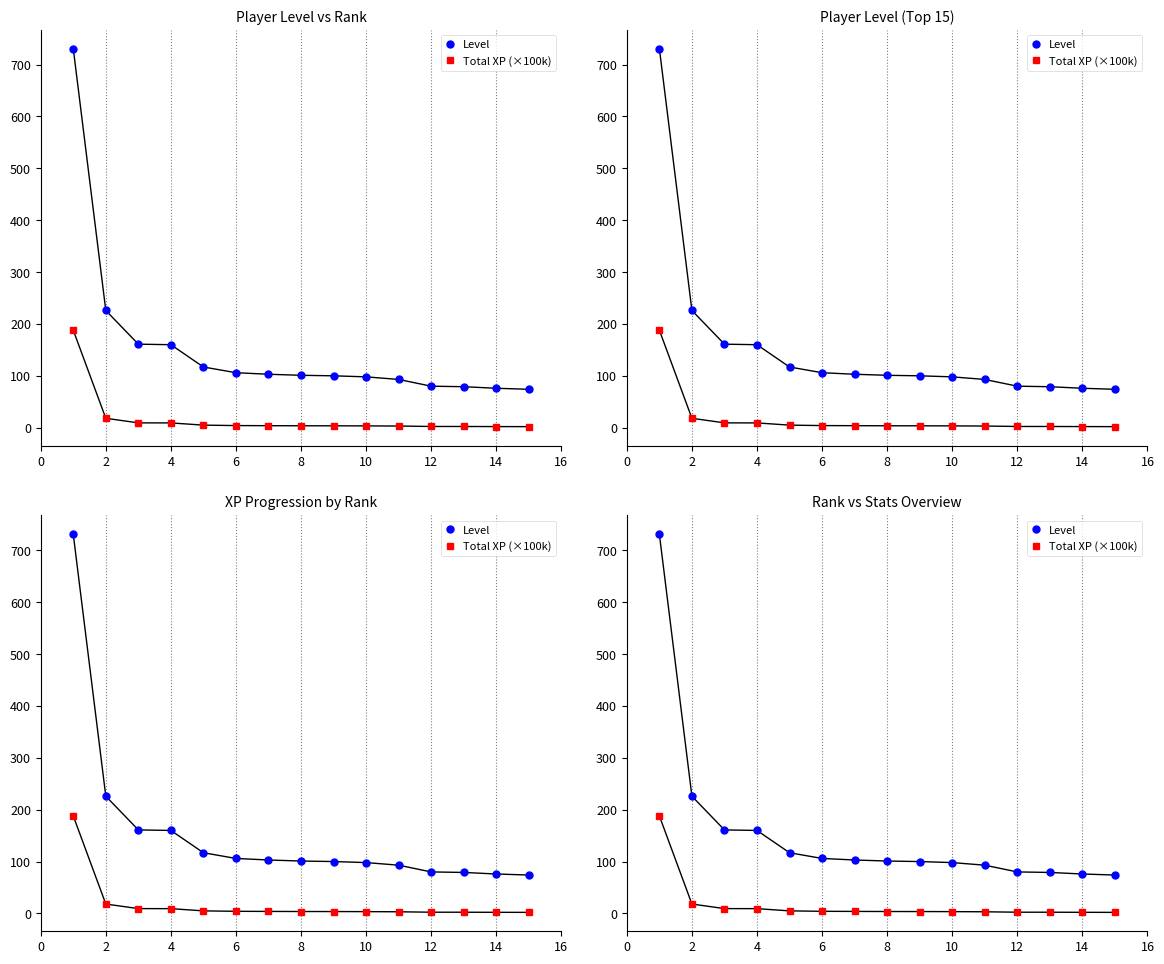

Reading right to left, transcribe all the data shown in this chart.

Level: 74.0	76.0	79.0	80.0	93.0	98.0	100.0	101.0	103.0	106.0	117.0	160.0	161.0	226.0	731.0
Total XP (×100k): 2.0	2.1	2.3	2.3	3.2	3.5	3.6	3.7	3.9	4.1	4.9	9.2	9.3	18.1	188.0